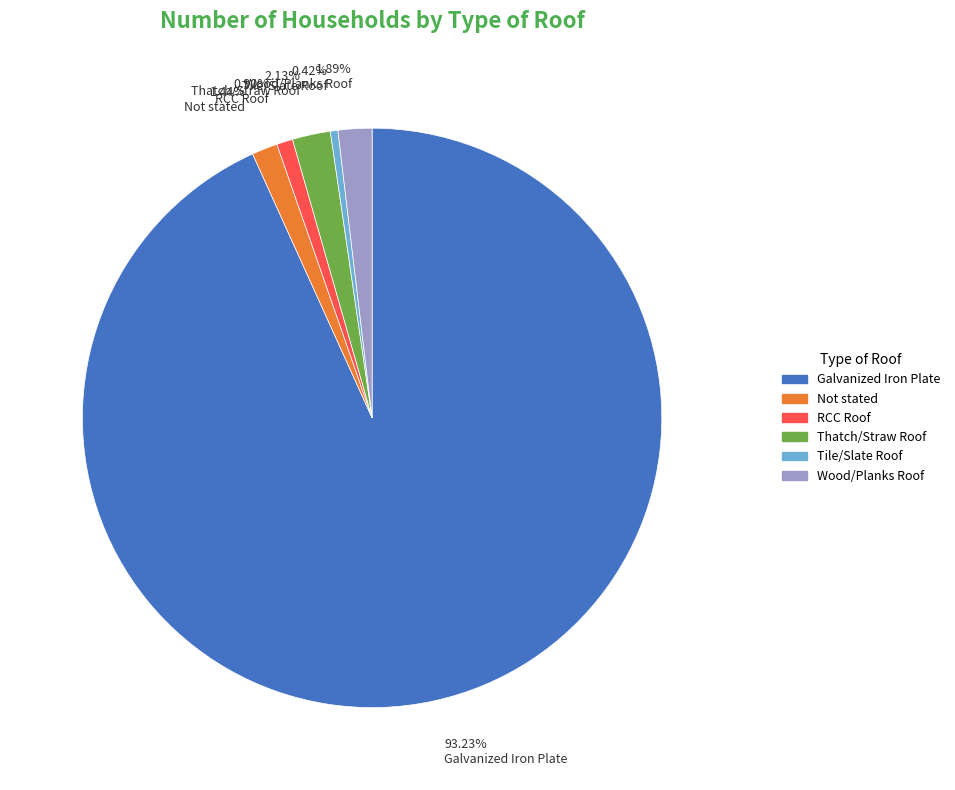

What is the largest slice in the pie chart?

Galvanized Iron Plate